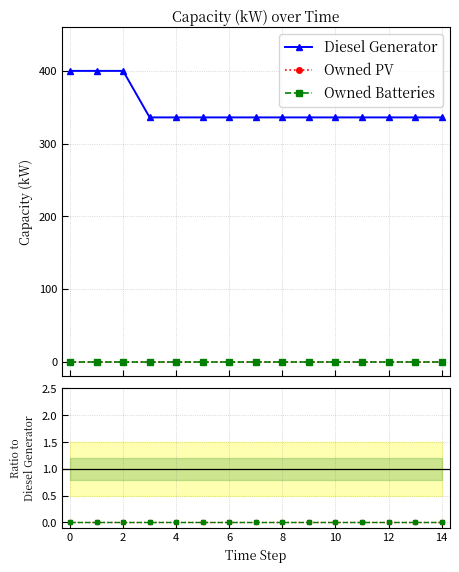

Is it true that Diesel Generator equals 233 at 16?

False